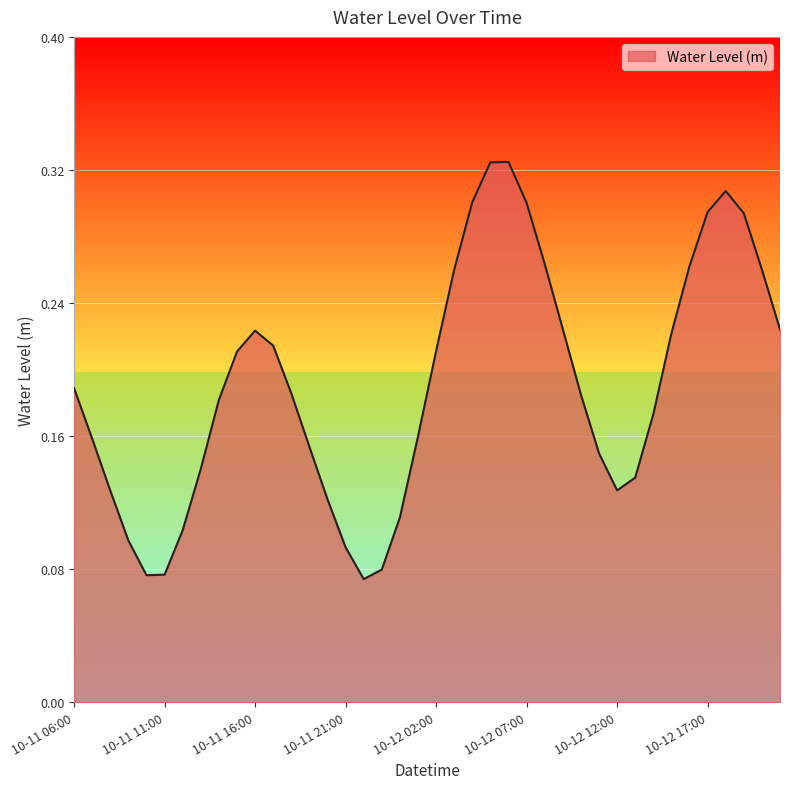

What is the smallest value displayed?

0.1